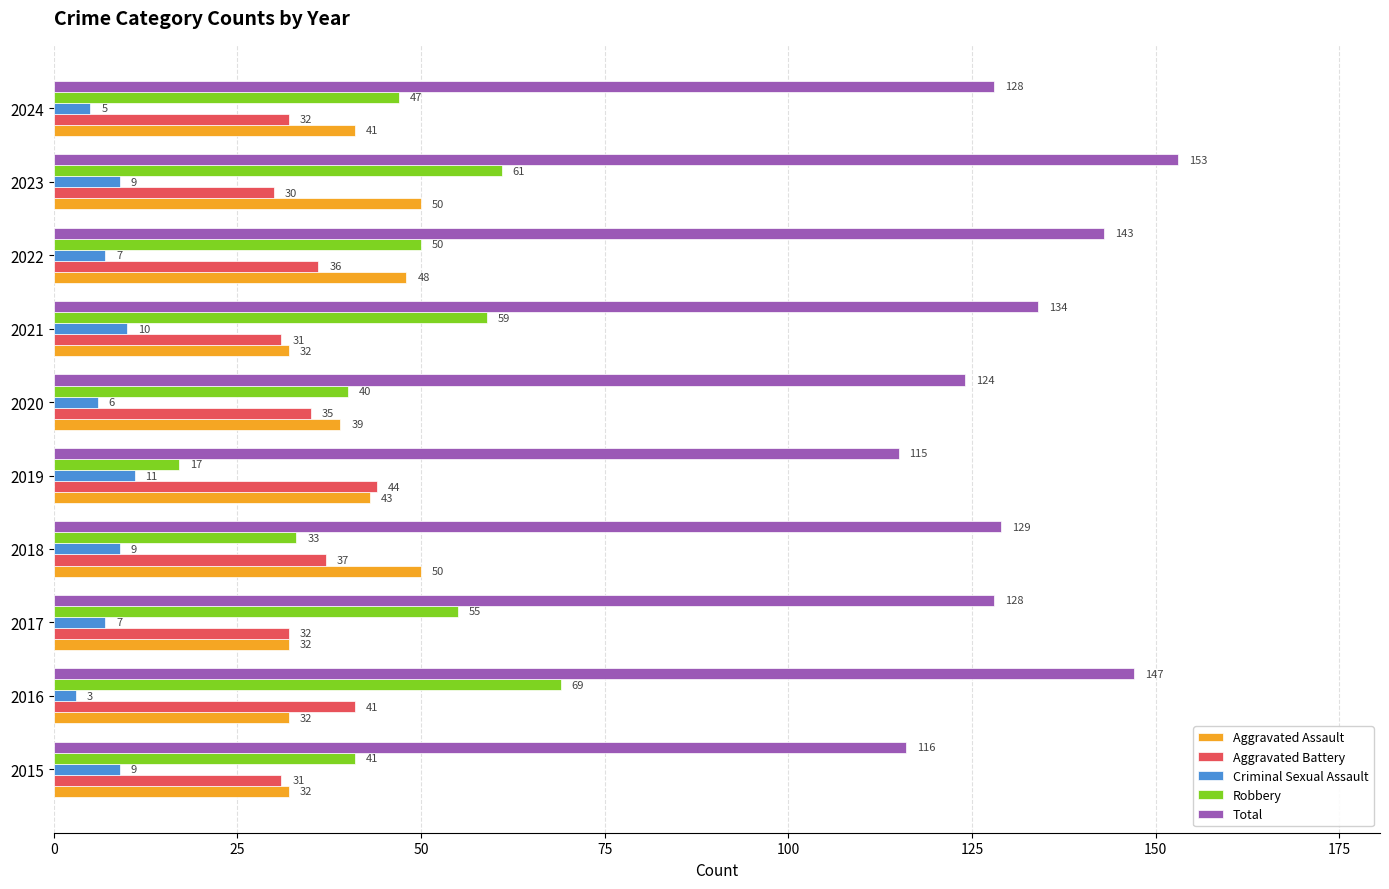

What is the difference between the second highest and second lowest values in the Aggravated Assault series?

18